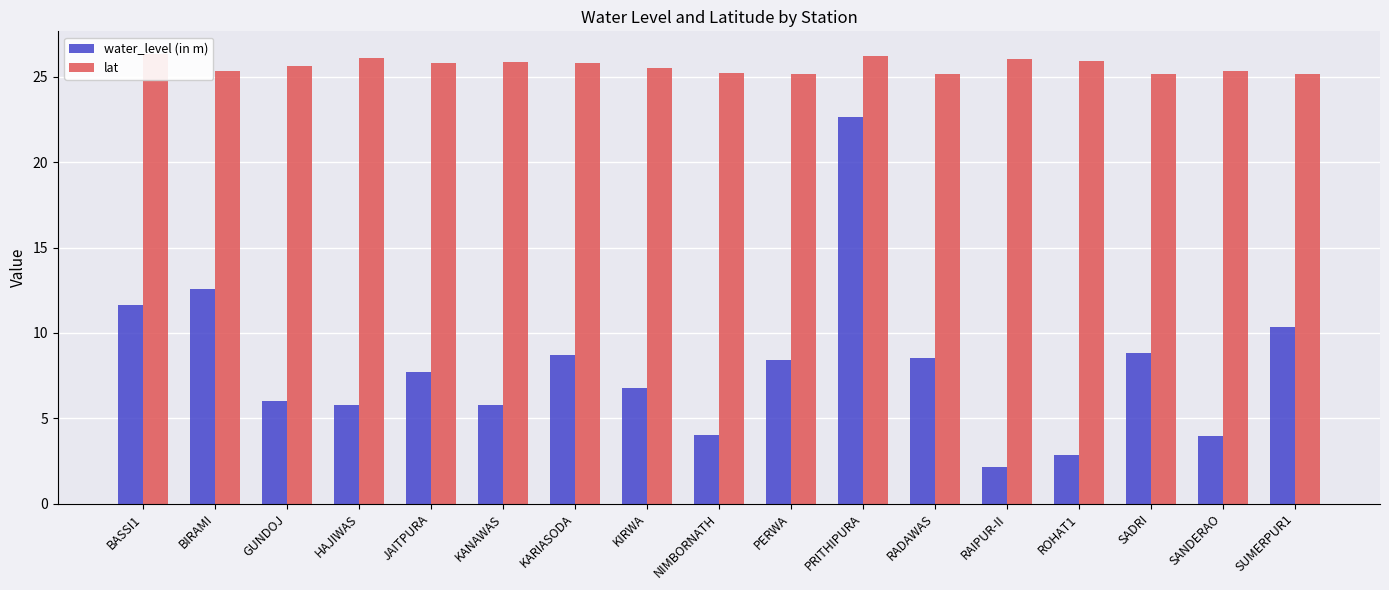

What position from the right is NIMBORNATH?

9